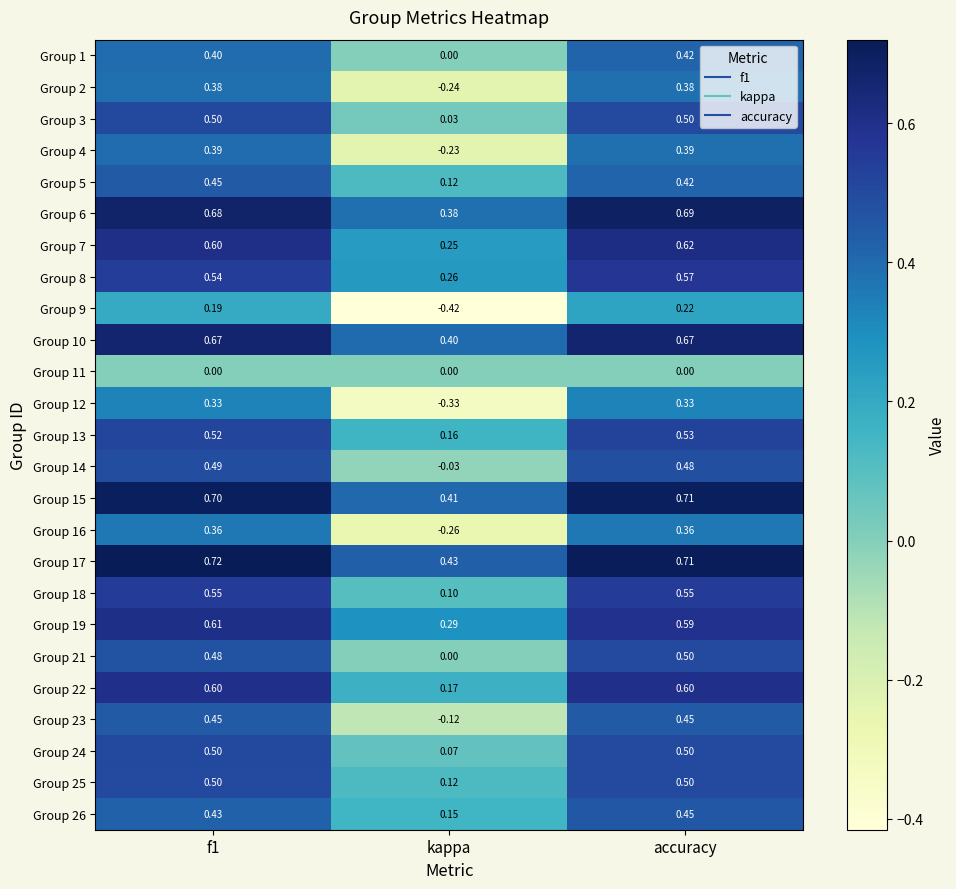

At which category is the sum across all series the highest?

accuracy